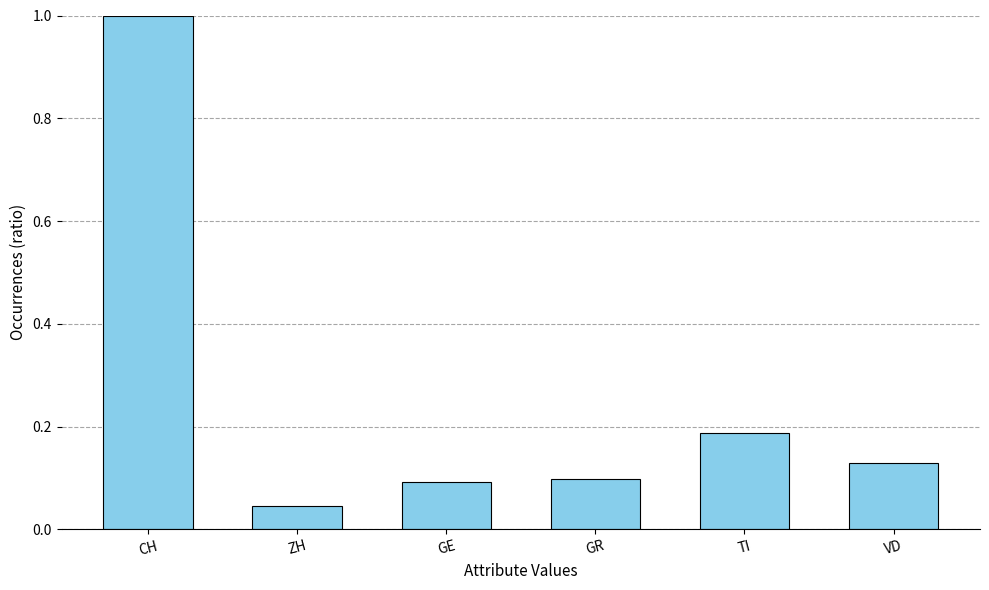

What is the change in value from CH to VD?

-0.9